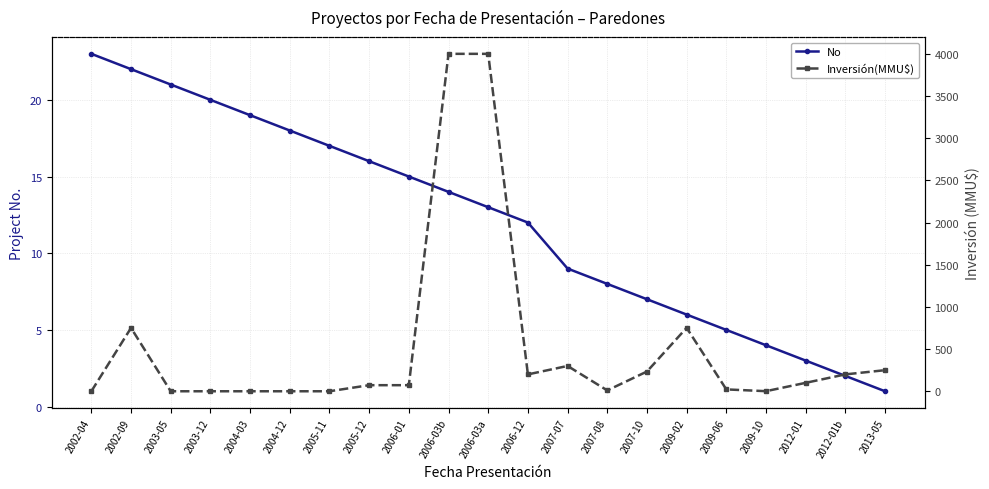

What position from the left is 2009-02?

16